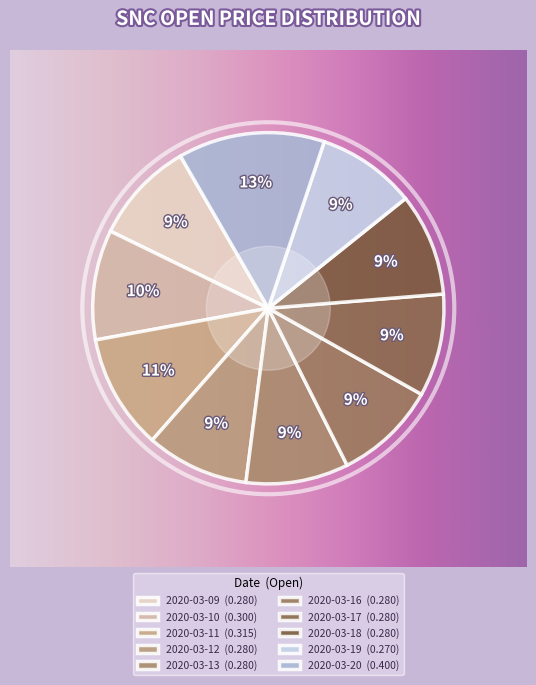

The 2020-03-11 slice represents 11% of the pie. True or false?

True